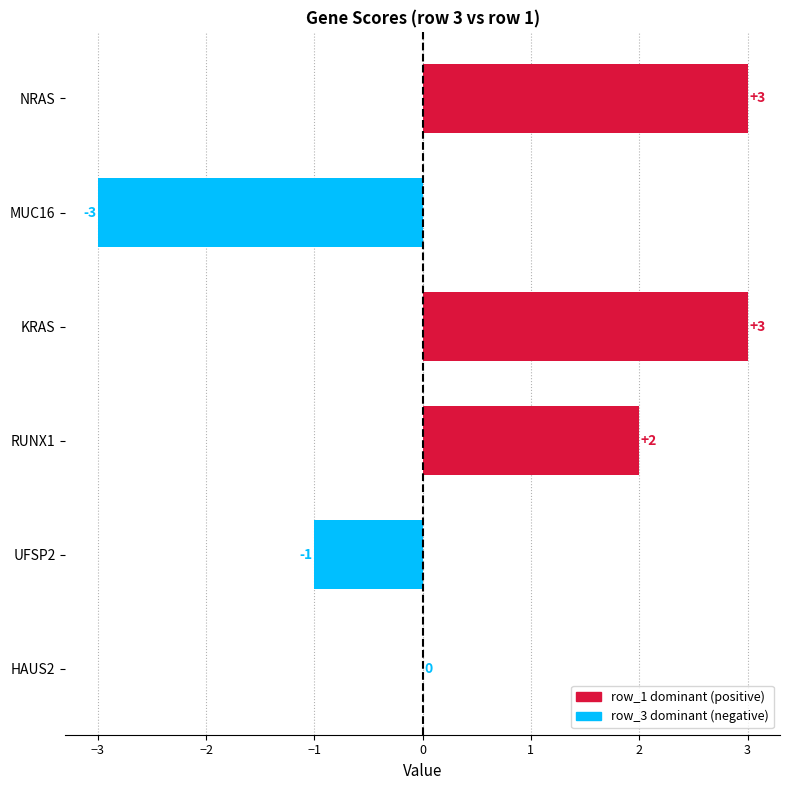

What is the sum of all values?

4